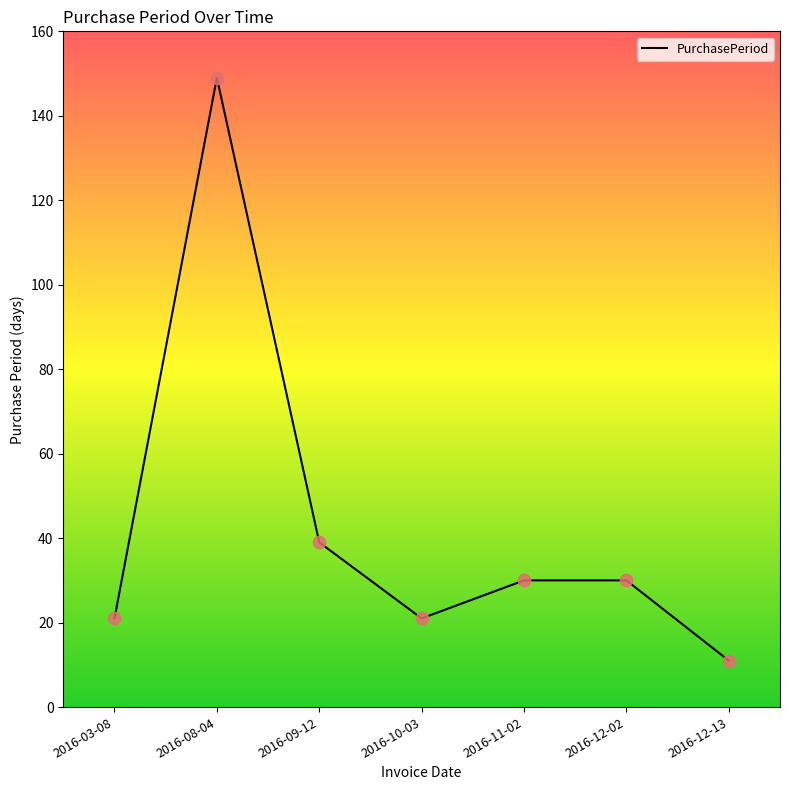

What is the change in value from 2016-12-02 to 2016-12-13?

-19